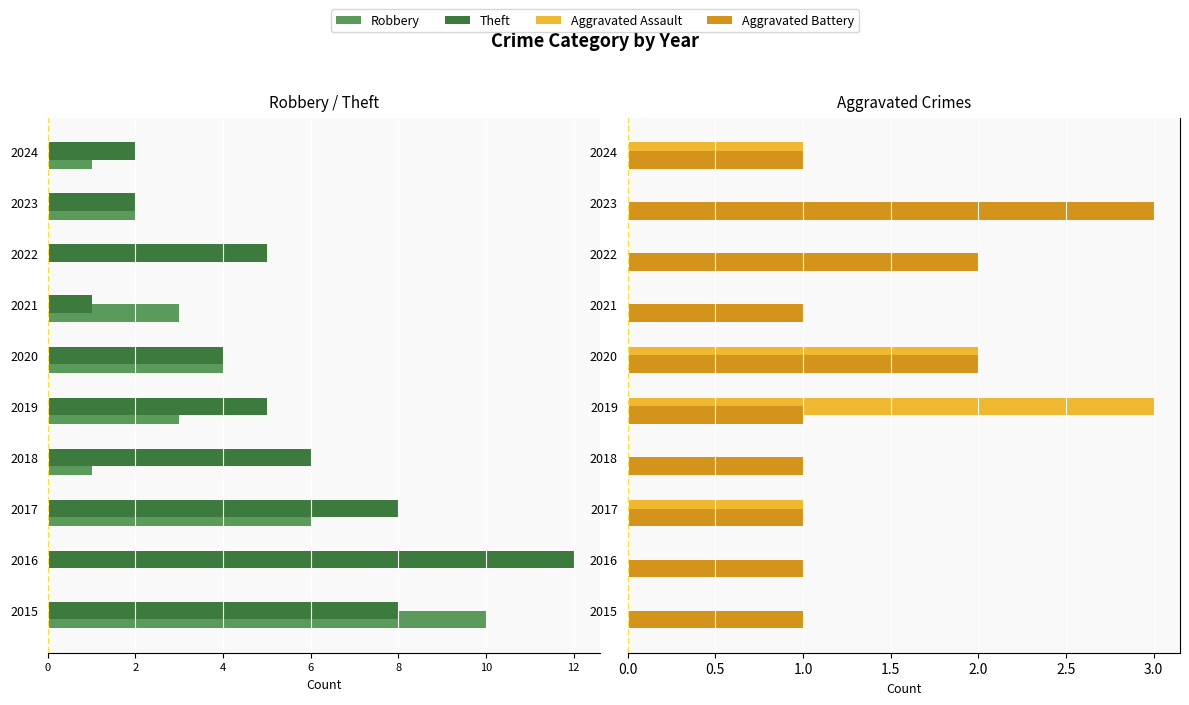

How many bars are there in each group?

4